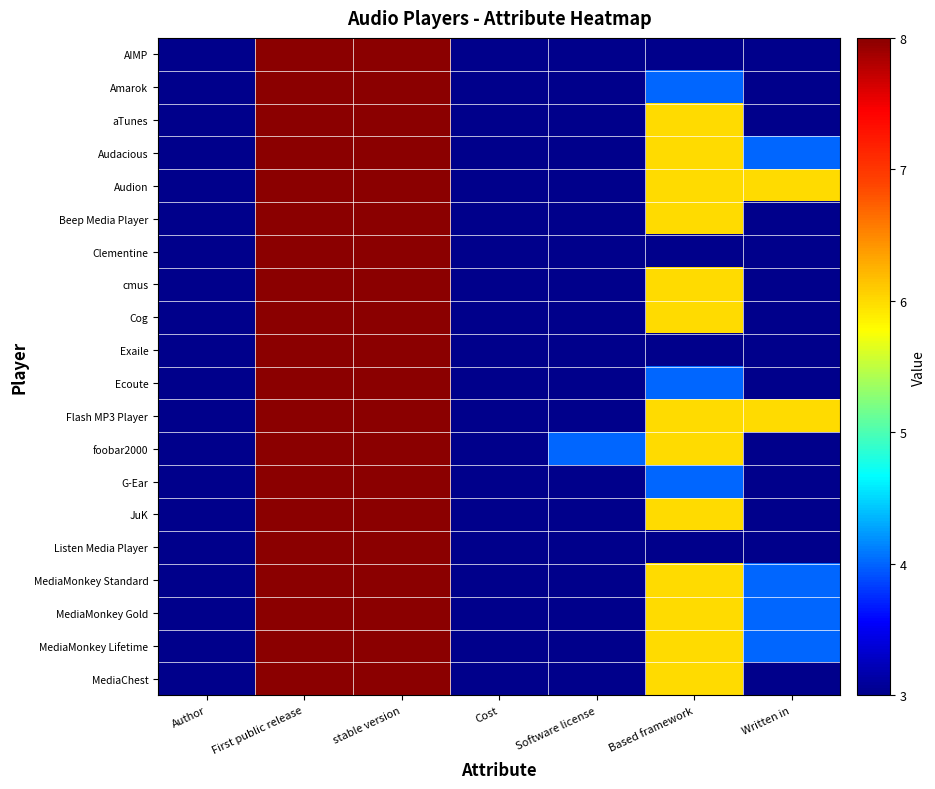

Reading left to right, transcribe all the data shown in this chart.

AIMP: Author=3	First public release=8	stable version=8	Cost=3	Software license=3	Based framework=3	Written in=3
Amarok: Author=3	First public release=8	stable version=8	Cost=3	Software license=3	Based framework=4	Written in=3
aTunes: Author=3	First public release=8	stable version=8	Cost=3	Software license=3	Based framework=6	Written in=3
Audacious: Author=3	First public release=8	stable version=8	Cost=3	Software license=3	Based framework=6	Written in=4
Audion: Author=3	First public release=8	stable version=8	Cost=3	Software license=3	Based framework=6	Written in=6
Beep Media Player: Author=3	First public release=8	stable version=8	Cost=3	Software license=3	Based framework=6	Written in=3
Clementine: Author=3	First public release=8	stable version=8	Cost=3	Software license=3	Based framework=3	Written in=3
cmus: Author=3	First public release=8	stable version=8	Cost=3	Software license=3	Based framework=6	Written in=3
Cog: Author=3	First public release=8	stable version=8	Cost=3	Software license=3	Based framework=6	Written in=3
Exaile: Author=3	First public release=8	stable version=8	Cost=3	Software license=3	Based framework=3	Written in=3
Ecoute: Author=3	First public release=8	stable version=8	Cost=3	Software license=3	Based framework=4	Written in=3
Flash MP3 Player: Author=3	First public release=8	stable version=8	Cost=3	Software license=3	Based framework=6	Written in=6
foobar2000: Author=3	First public release=8	stable version=8	Cost=3	Software license=4	Based framework=6	Written in=3
G-Ear: Author=3	First public release=8	stable version=8	Cost=3	Software license=3	Based framework=4	Written in=3
JuK: Author=3	First public release=8	stable version=8	Cost=3	Software license=3	Based framework=6	Written in=3
Listen Media Player: Author=3	First public release=8	stable version=8	Cost=3	Software license=3	Based framework=3	Written in=3
MediaMonkey Standard: Author=3	First public release=8	stable version=8	Cost=3	Software license=3	Based framework=6	Written in=4
MediaMonkey Gold: Author=3	First public release=8	stable version=8	Cost=3	Software license=3	Based framework=6	Written in=4
MediaMonkey Lifetime: Author=3	First public release=8	stable version=8	Cost=3	Software license=3	Based framework=6	Written in=4
MediaChest: Author=3	First public release=8	stable version=8	Cost=3	Software license=3	Based framework=6	Written in=3